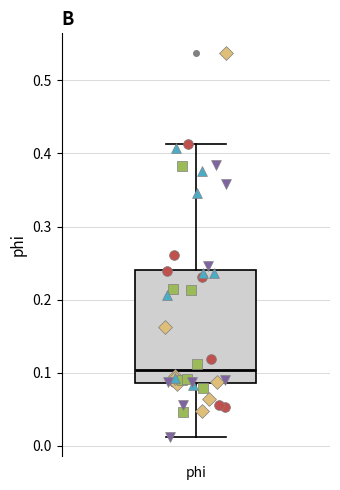

Read this box plot against the y-axis: the position of the median line, the range covered by the box, and the ends of both whiskers. The values are not printed on the chart, so give them approximately, as read against the axis.

median 0.10, box 0.09 to 0.24, whiskers 0.01 to 0.41